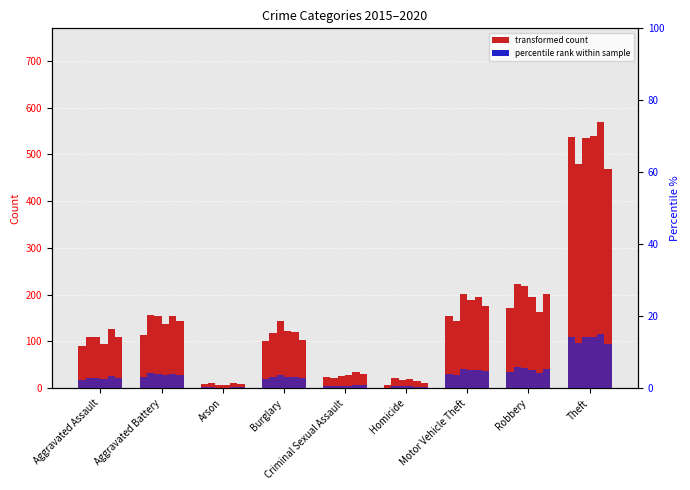

What is the label of the 9th bar from the right?

Aggravated Assault